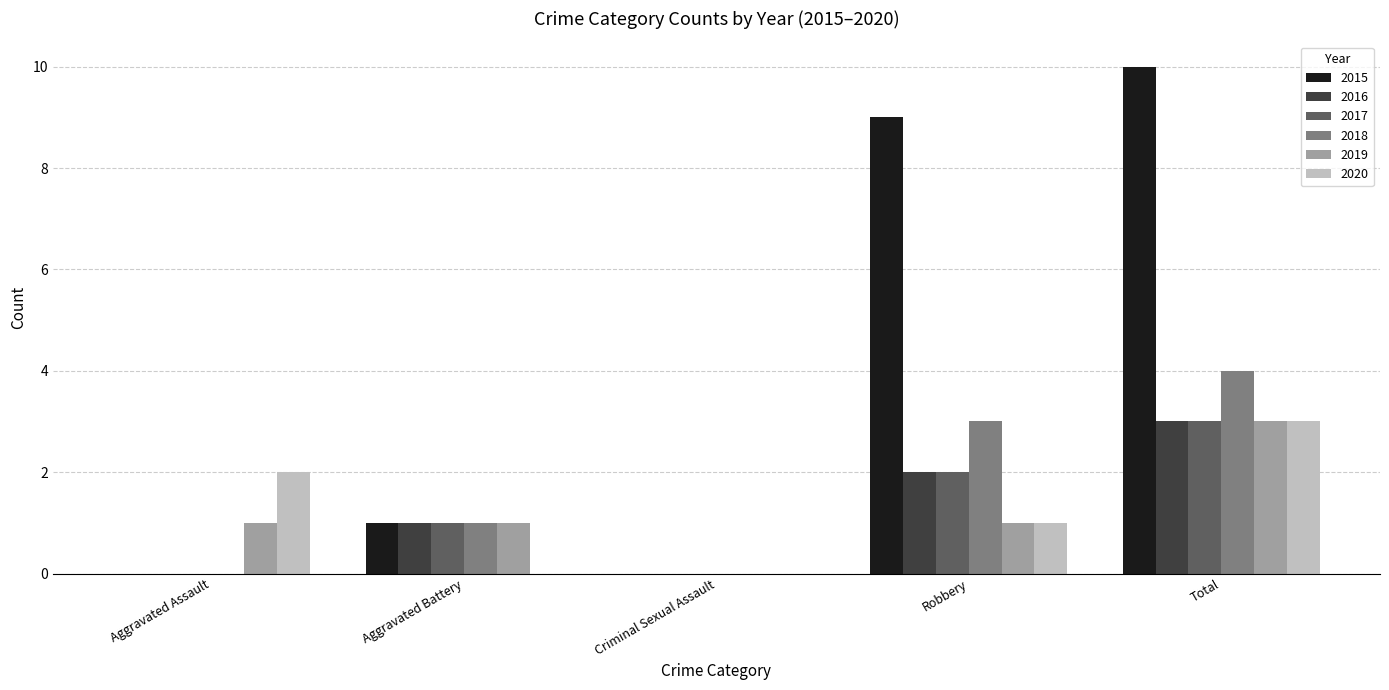

What is the average value of the 2017 series?

1